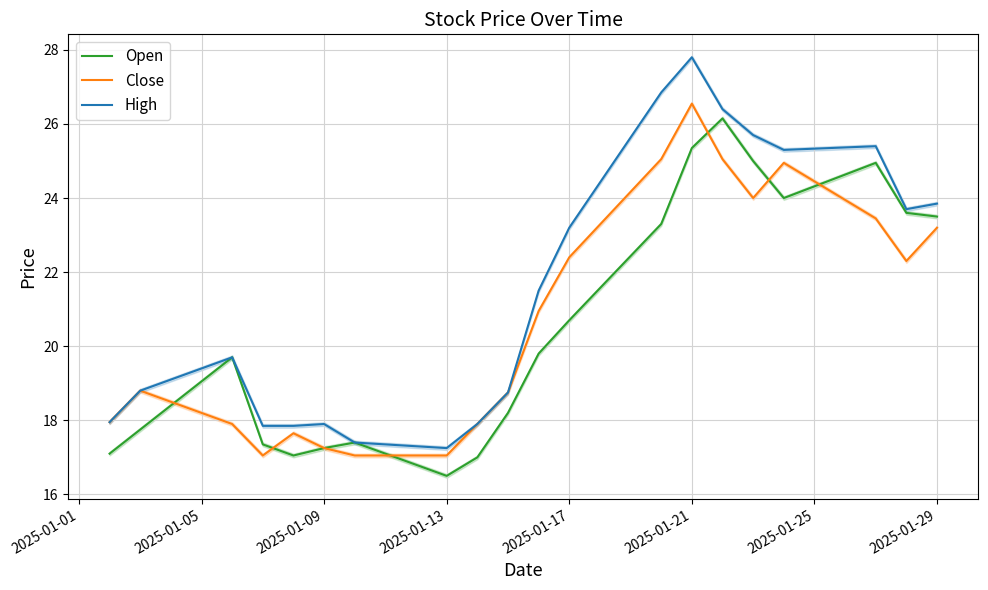

The value of Close at 2025-01-29 is 9.6. True or false?

False